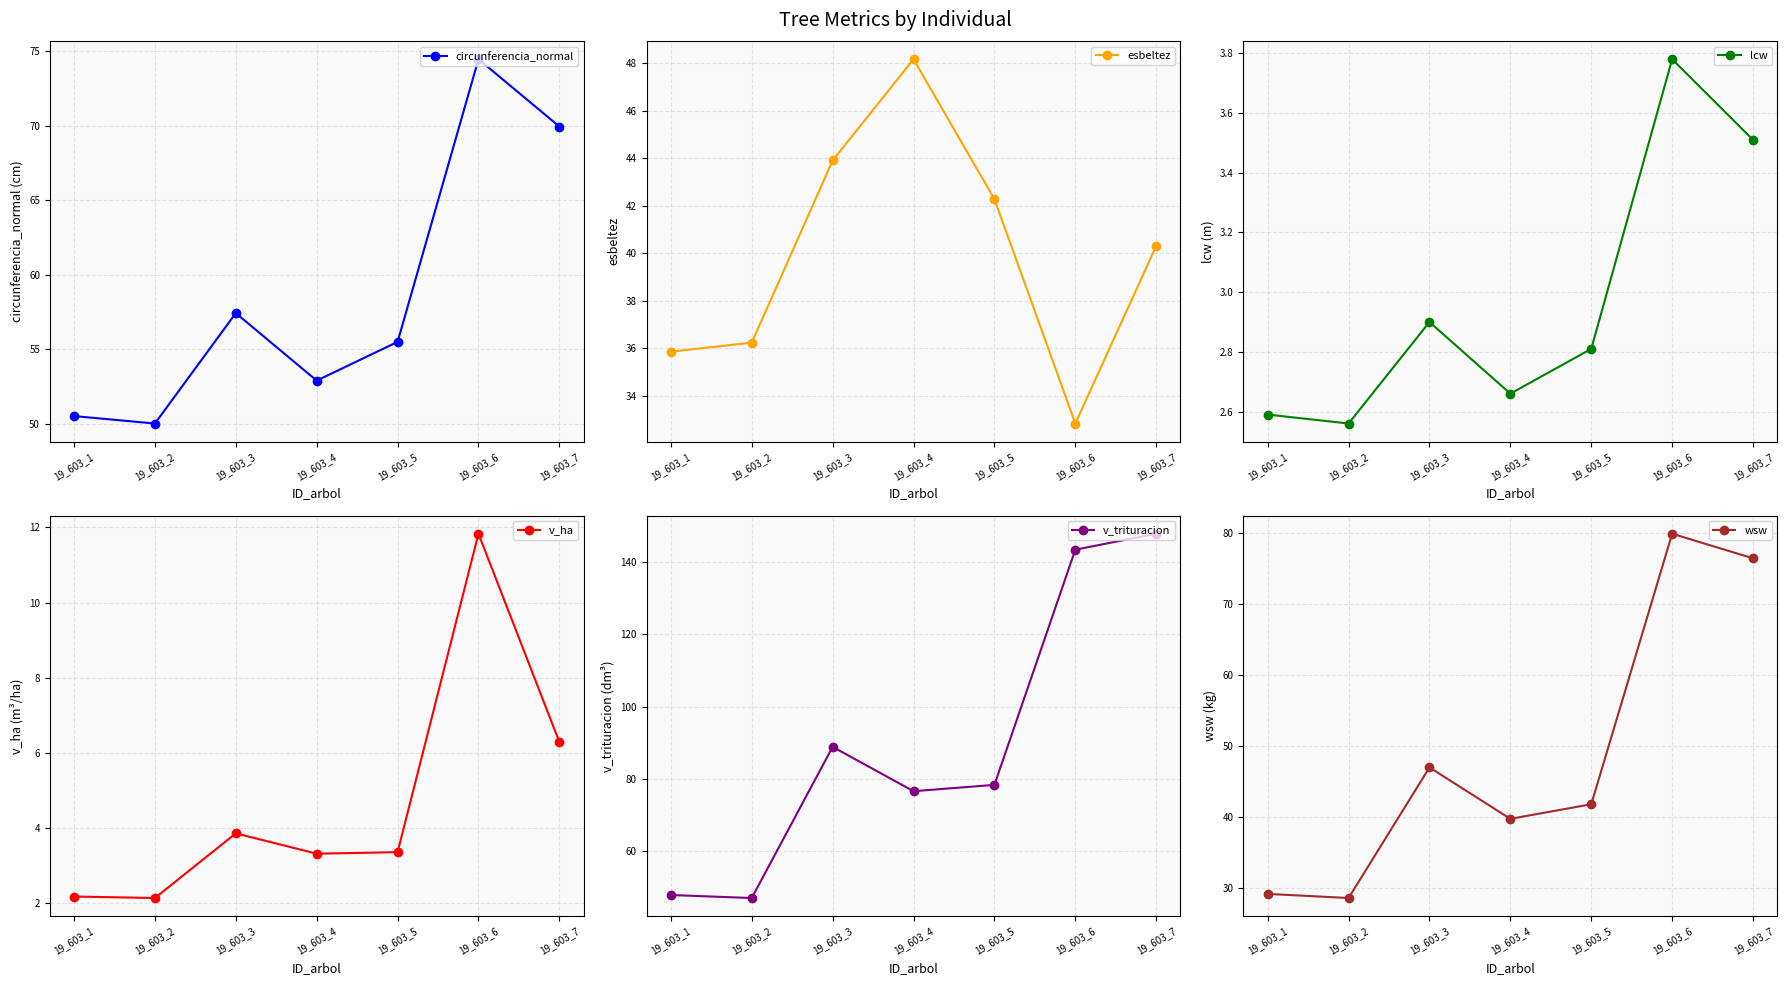

How many data points in wsw are less than 41?

3